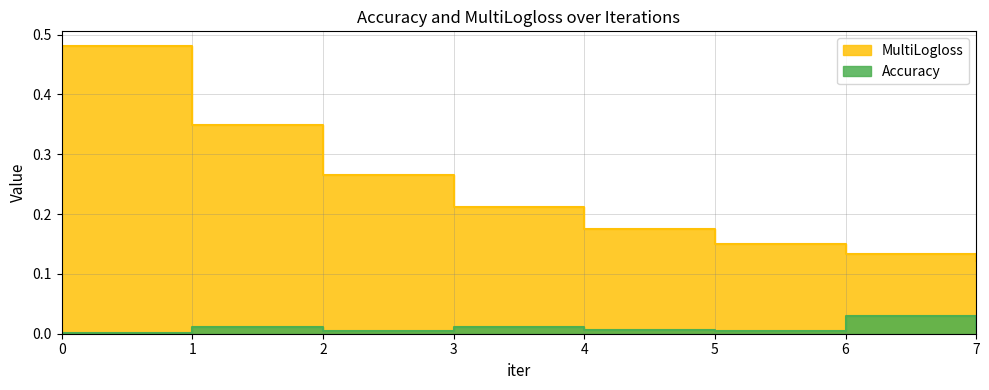

What is the maximum value shown in the chart?

0.5